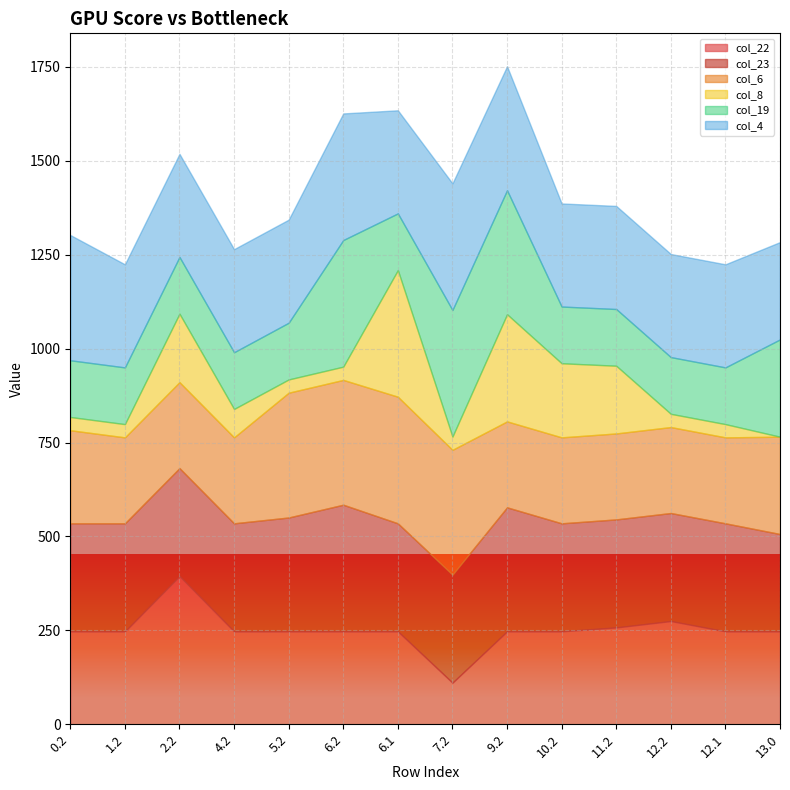

The col_4 series shows 274.4 at 2.2. True or false?

True